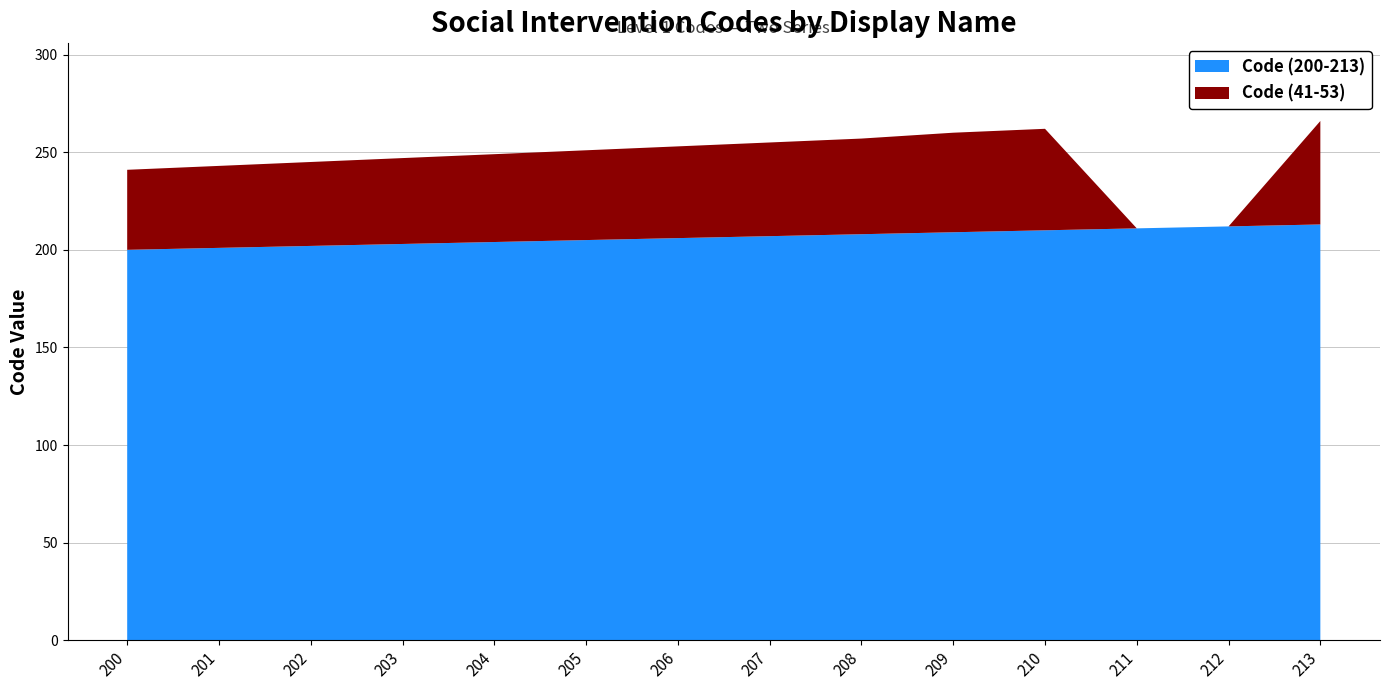

Reading left to right, extract all data points from this chart.

Code (200-213): 200=200	201=201	202=202	203=203	204=204	205=205	206=206	207=207	208=208	209=209	210=210	211=211	212=212	213=213
Code (41-53): 200=41	201=42	202=43	203=44	204=45	205=46	206=47	207=48	208=49	209=51	210=52	211=0	212=0	213=53